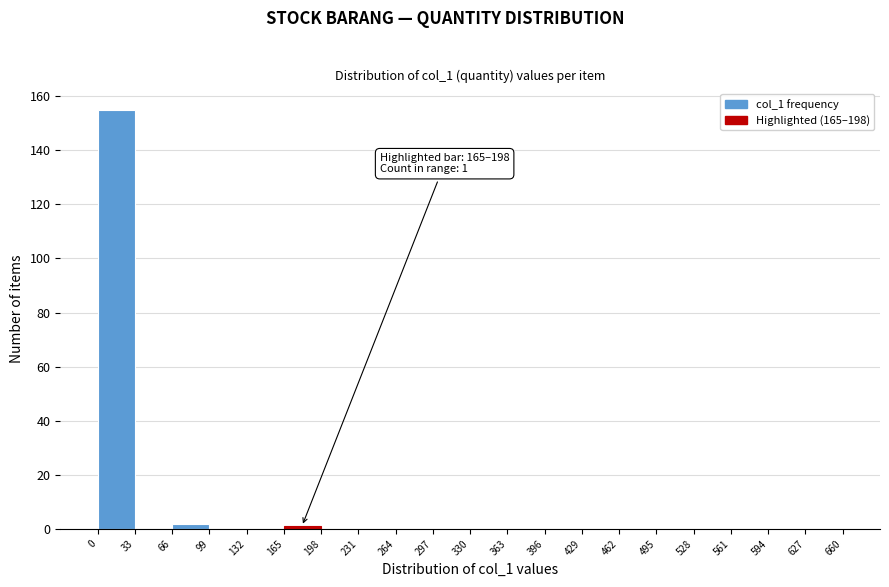

Which range on the x-axis has the tallest bar?

0 to 33